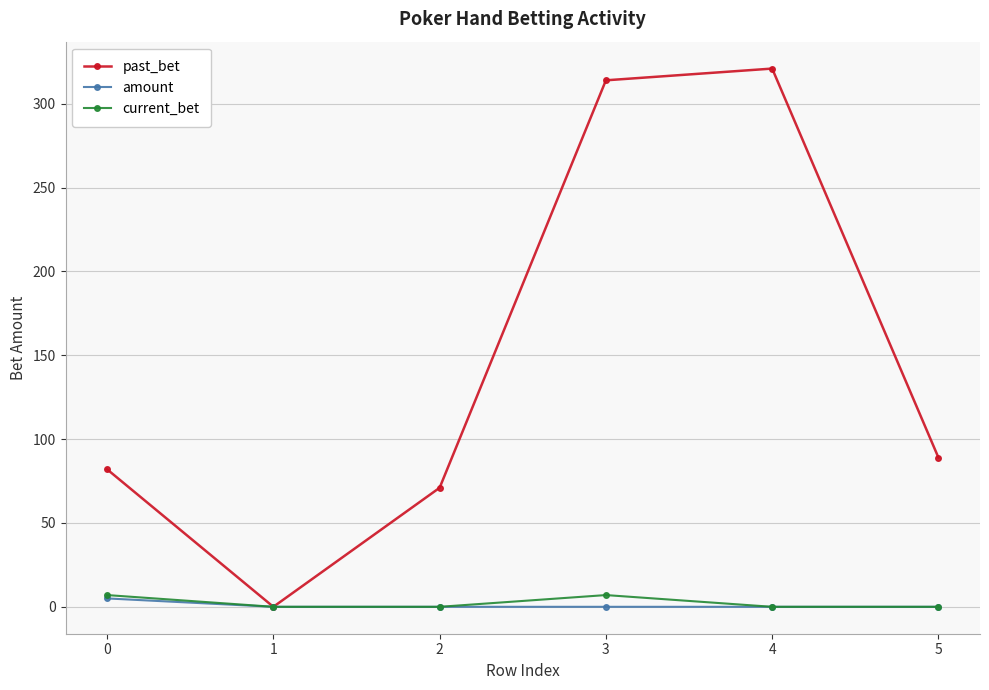

How many data points does each series have?

6